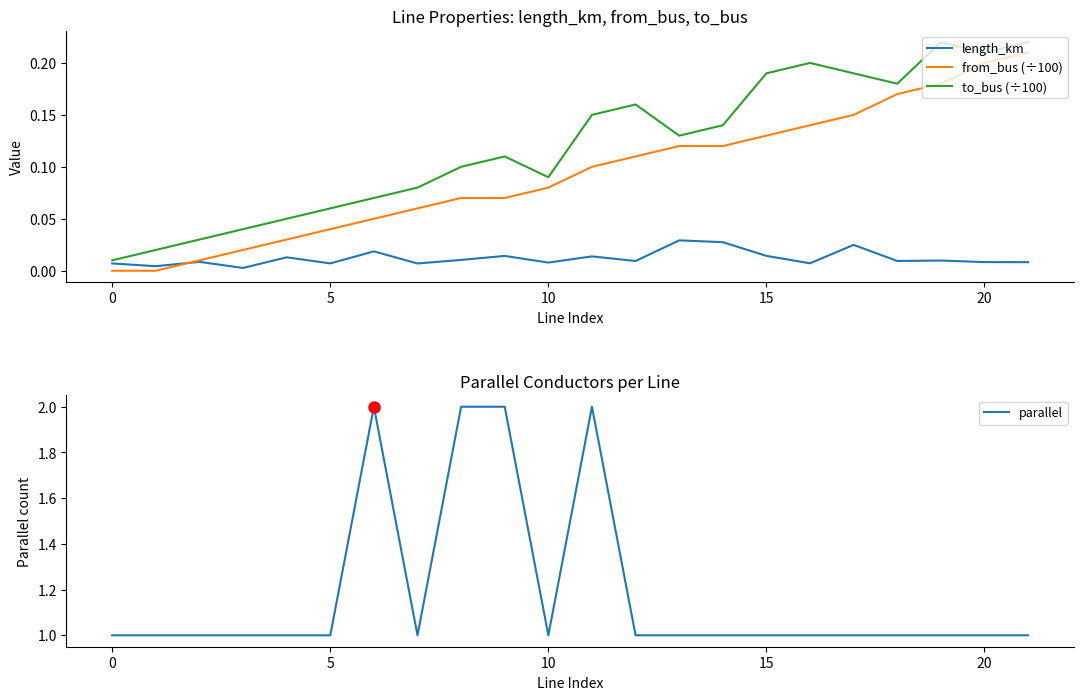

At how many categories does at least one series exceed 1?

4